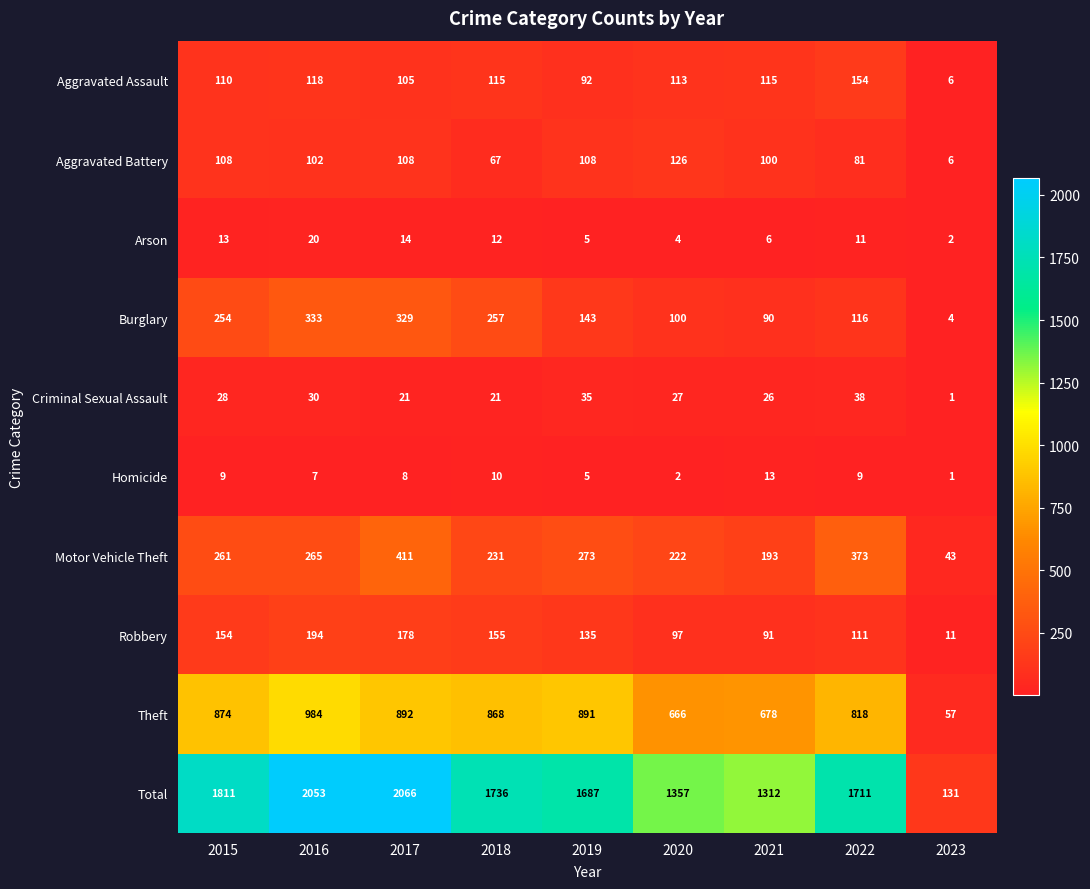

Is the value of Criminal Sexual Assault at 2017 greater than the value of Aggravated Battery at 2016?

No